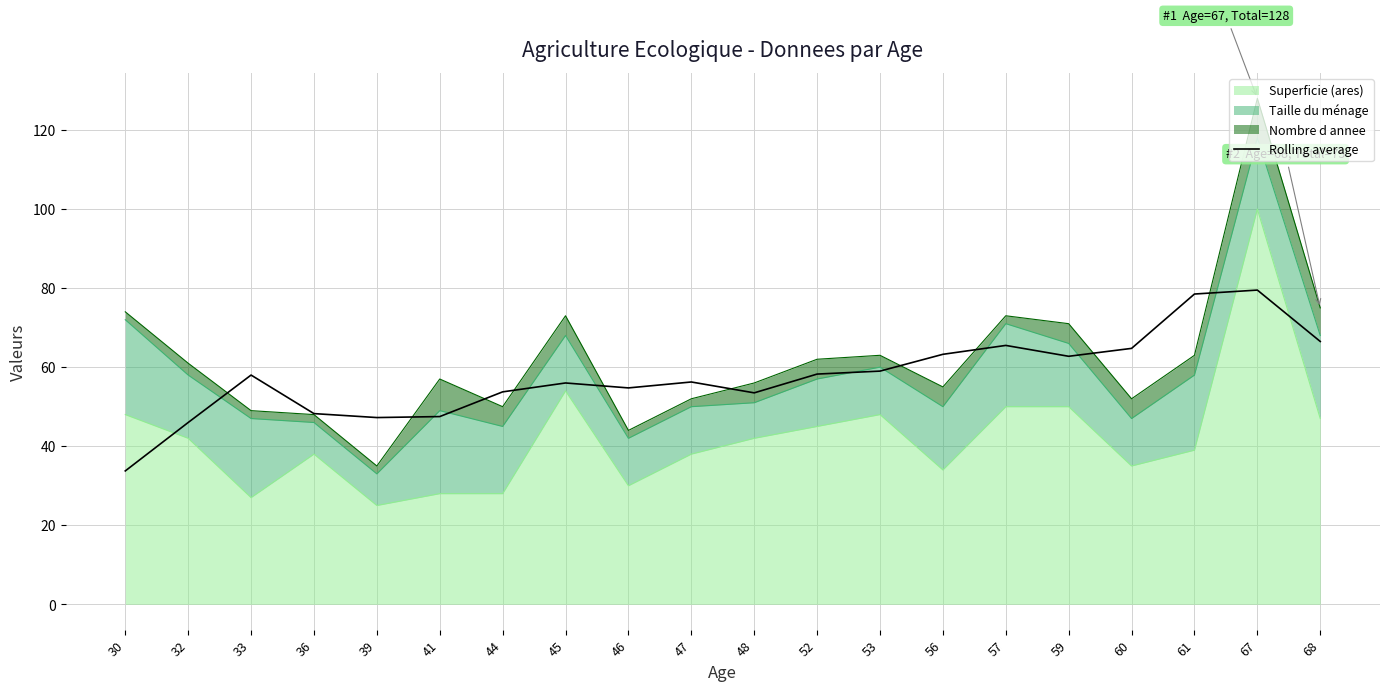

List the labels in order of value, largest first.

67, 61, 68, 57, 60, 56, 59, 53, 52, 33, 47, 45, 46, 44, 48, 36, 41, 39, 32, 30